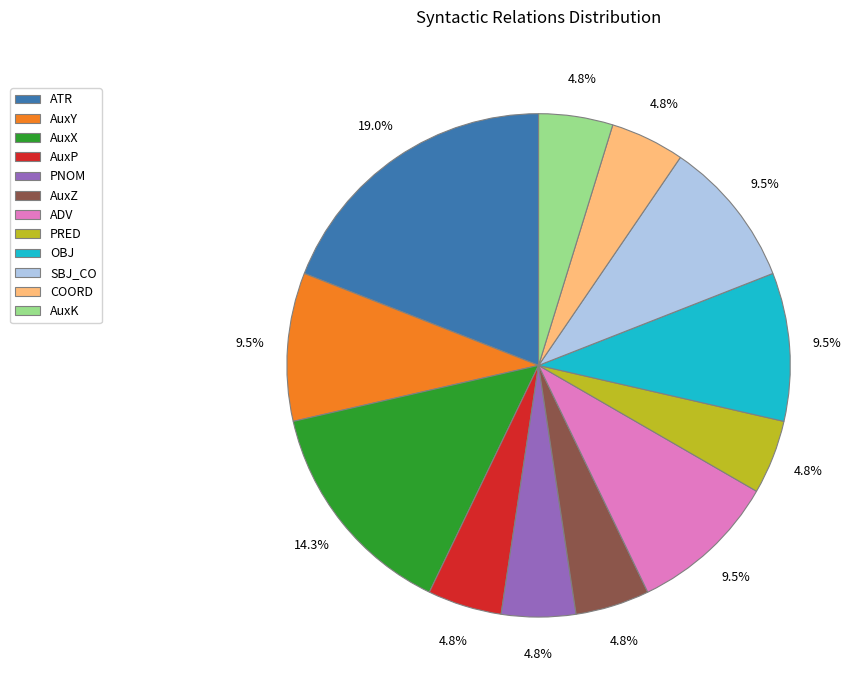

To the nearest percent, what is the average slice percentage?

8%